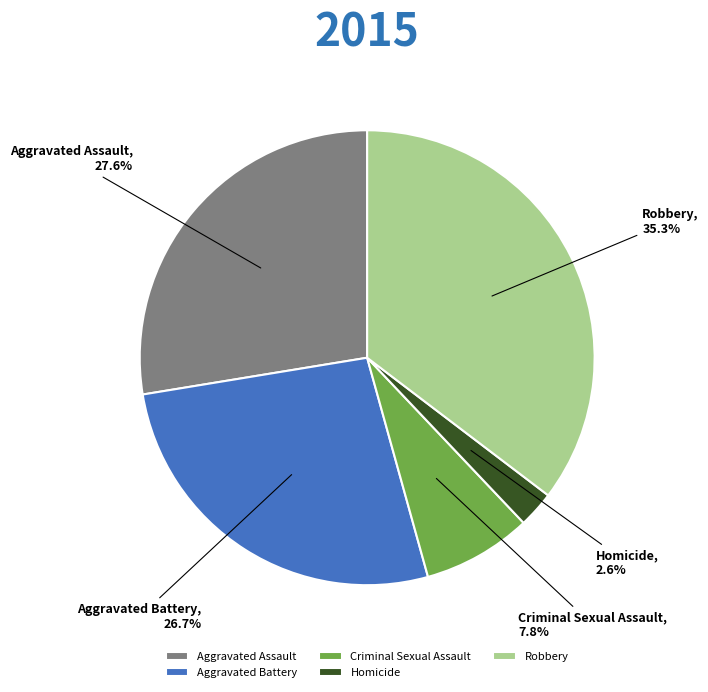

What percentage is NOT represented by Aggravated Assault?

72.4%